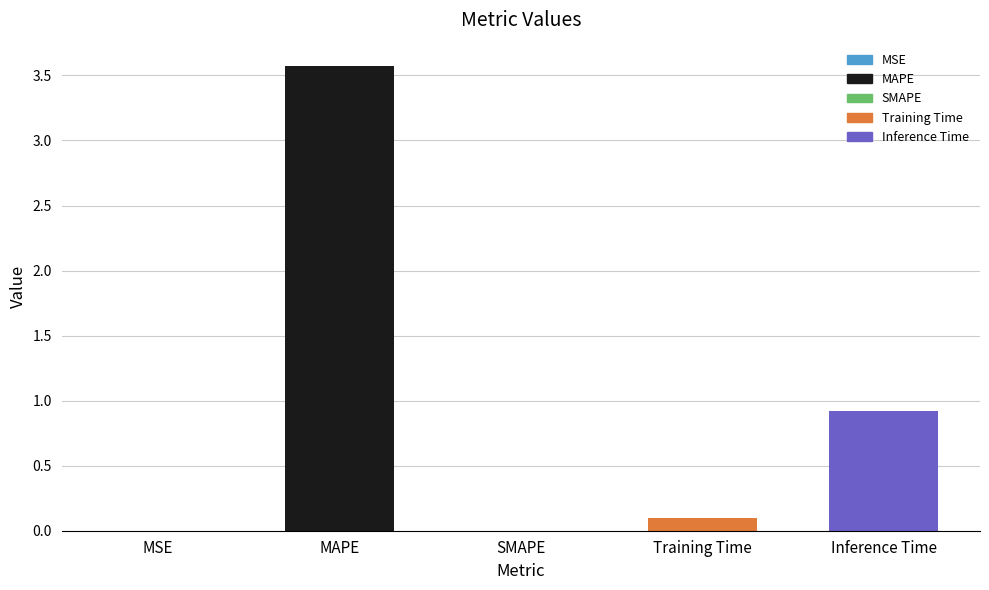

Which category has the highest value across all series?

MAPE